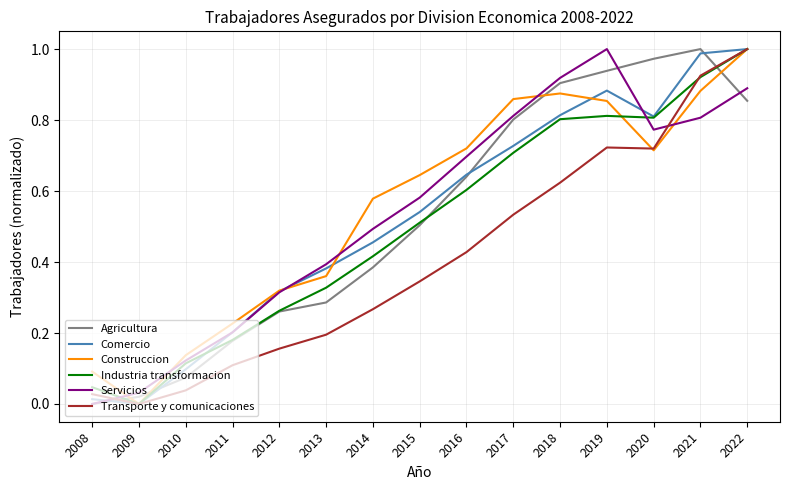

Is the value of Comercio at 2019 greater than the value of Agricultura at 2009?

Yes